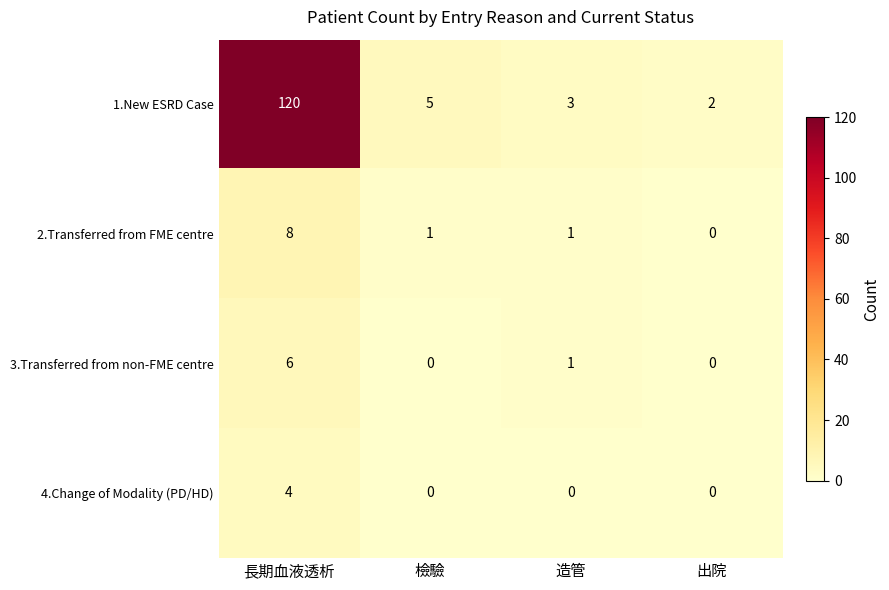

The 4.Change of Modality (PD/HD) series shows 0 at 造管. True or false?

True